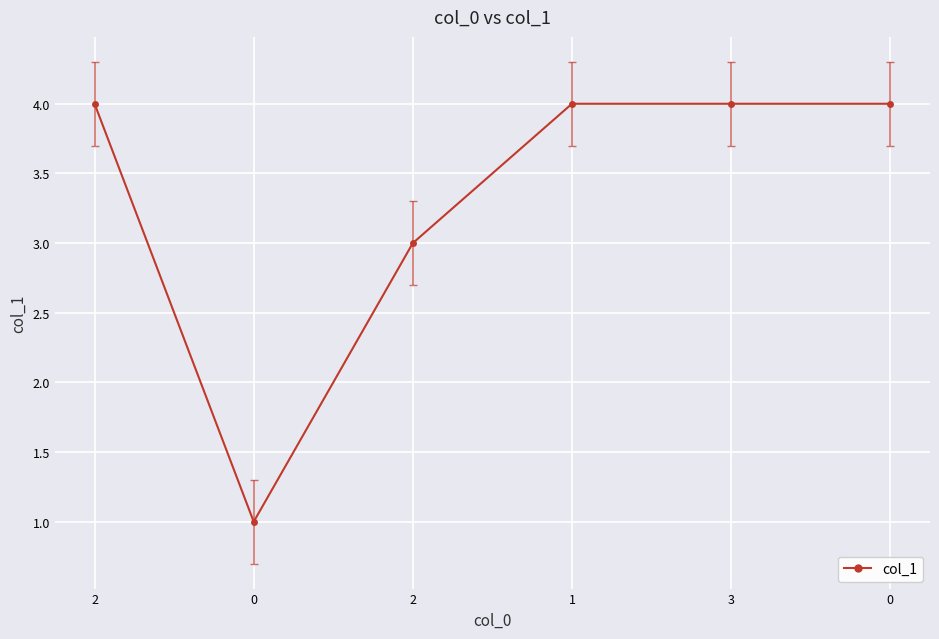

Between 2 and 0, which is larger?

2